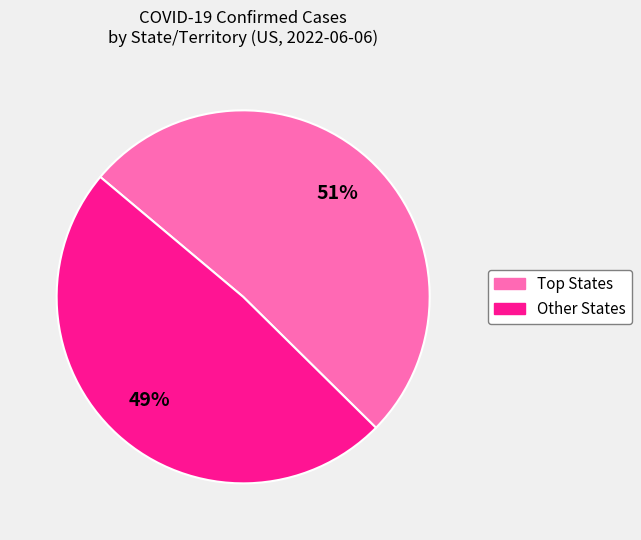

Does any single category account for the majority?

Yes